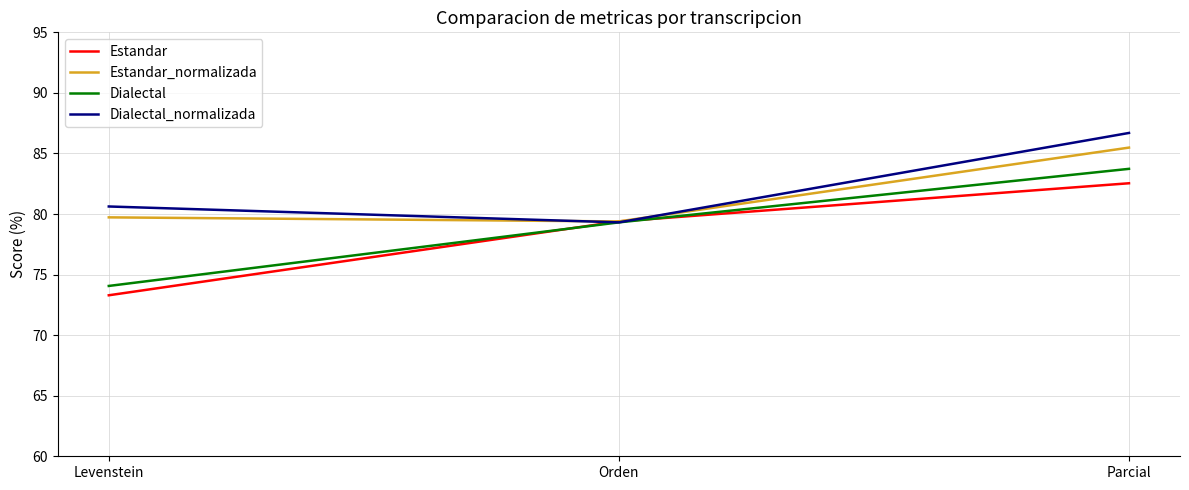

What is the average value of the Dialectal series?

79.0